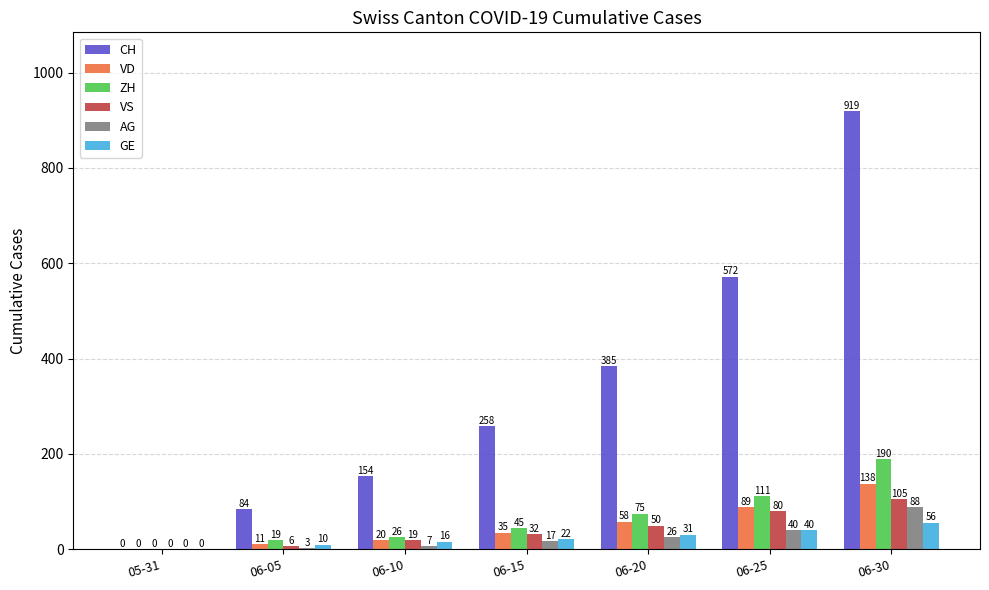

What is the sum of all CH values?

2372